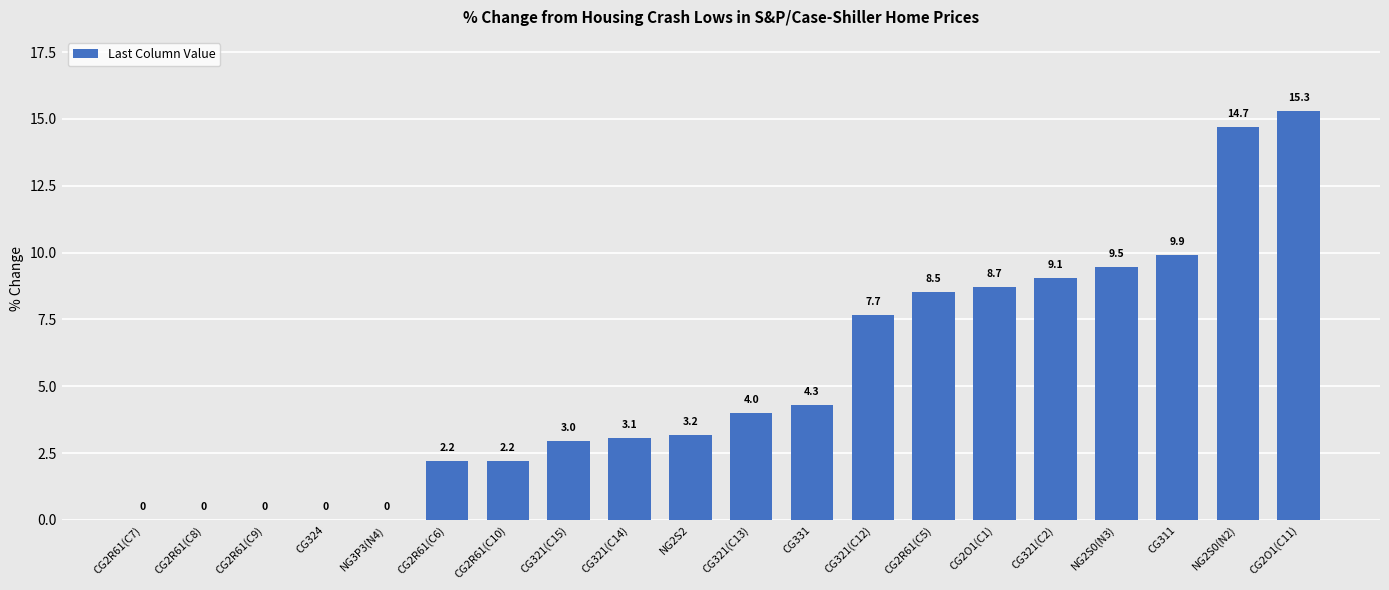

Count the number of values greater than 4.

10